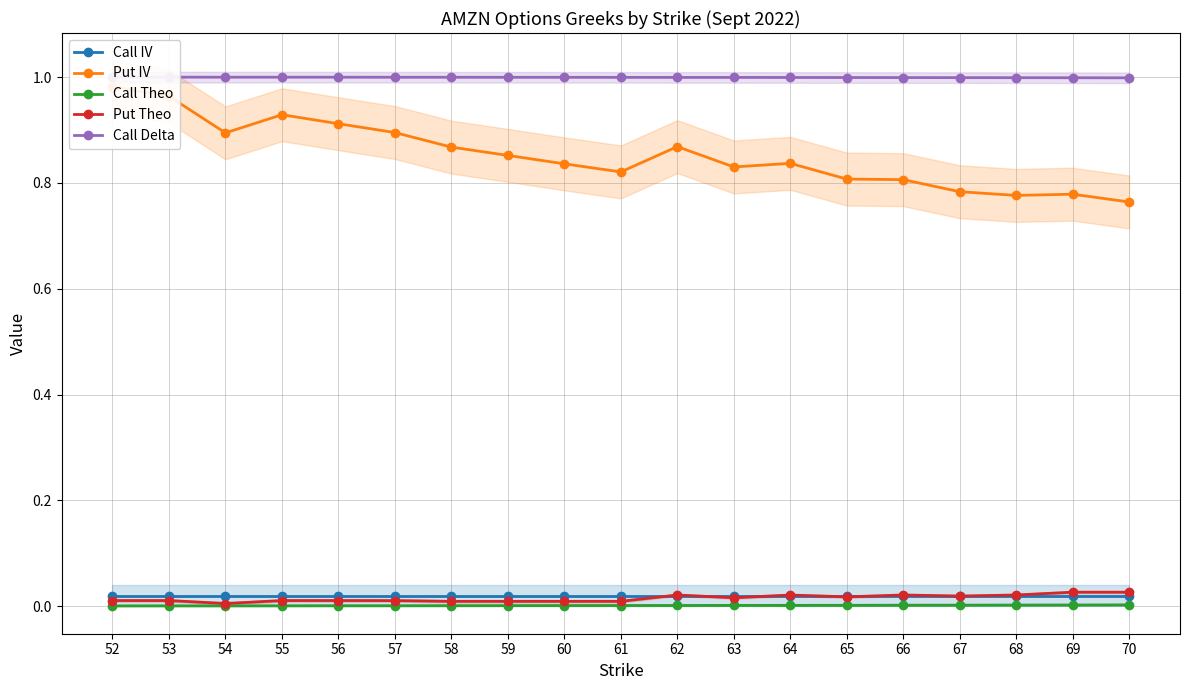

True or false: Put IV has a value of 0.8 at 70.

True